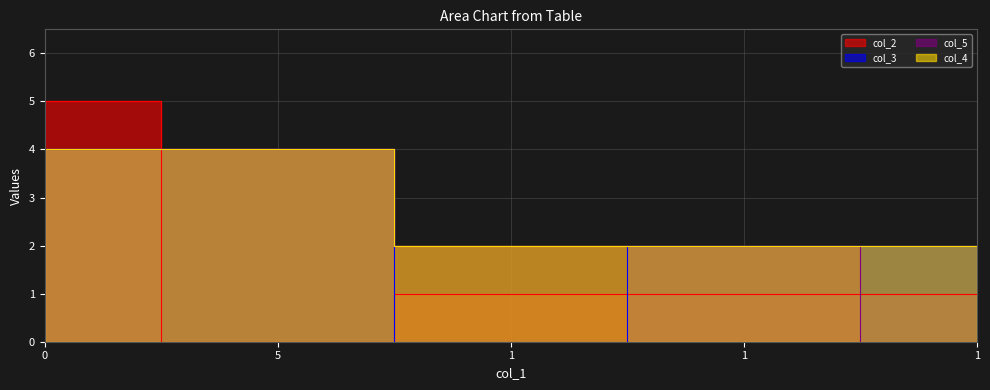

True or false: col_2 and col_4 cross at least once.

True